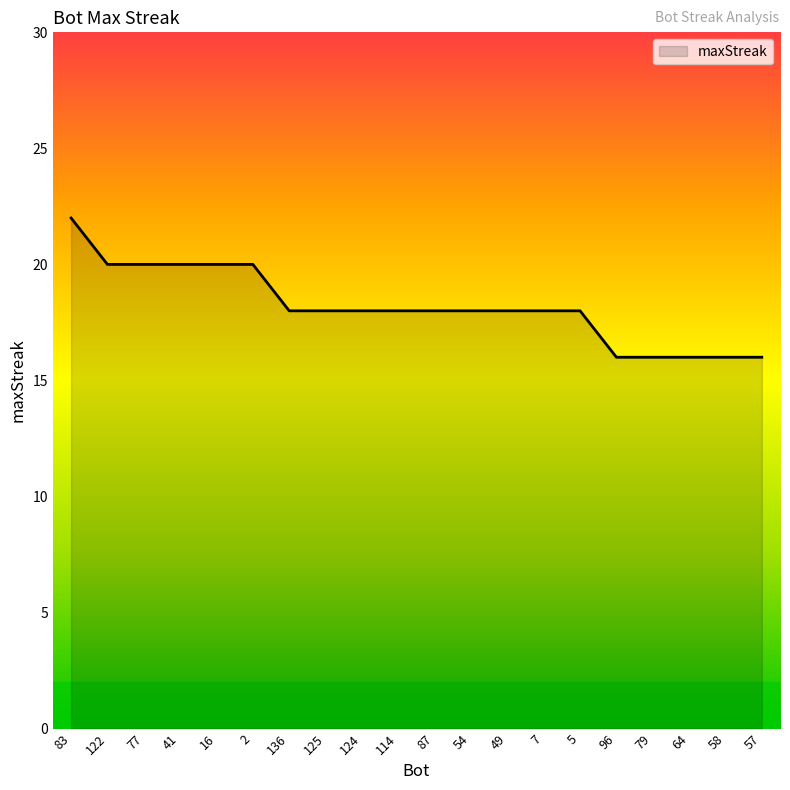

True or false: the data shows 21 at 79.

False